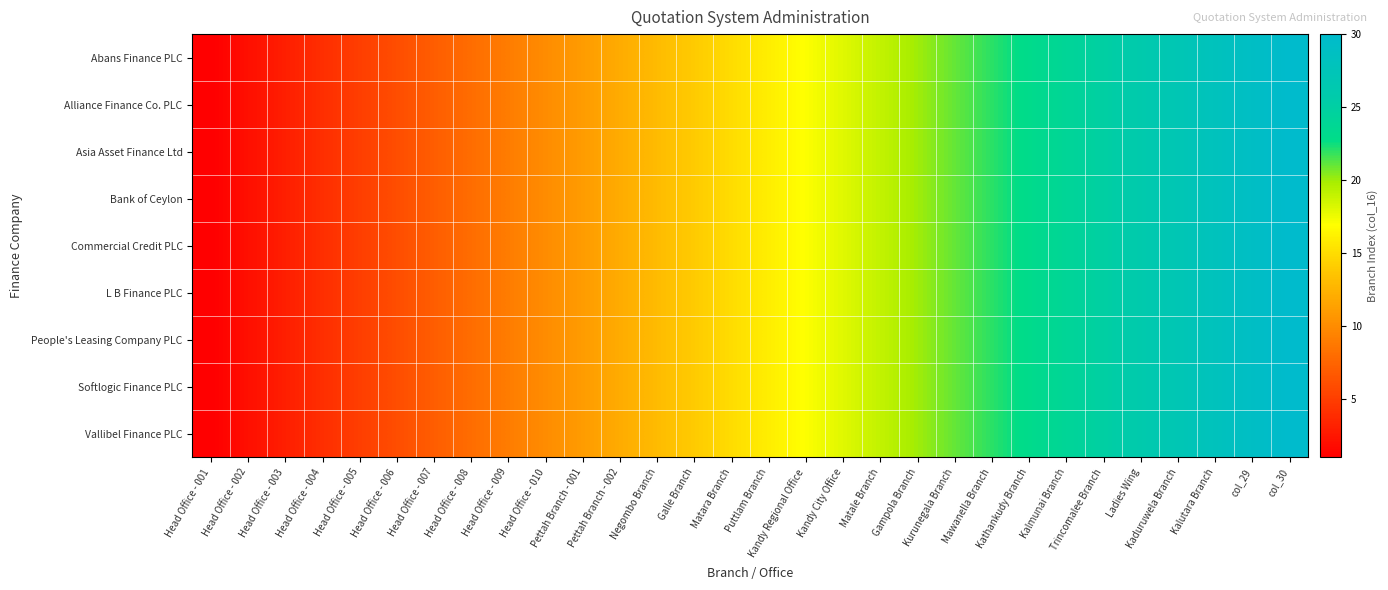

List the series in order of their peak value, lowest first.

Abans Finance PLC, Alliance Finance Co. PLC, Asia Asset Finance Ltd, Bank of Ceylon, Commercial Credit PLC, L B Finance PLC, People's Leasing Company PLC, Softlogic Finance PLC, Vallibel Finance PLC